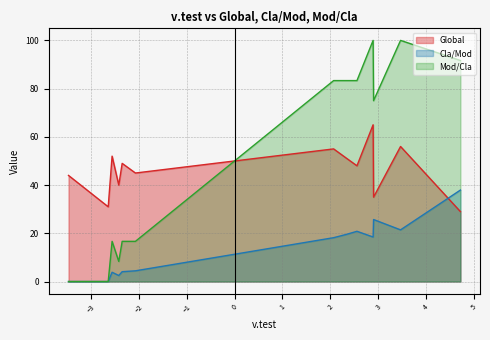

What is the difference between the maximum and minimum values in the Mod/Cla series?

100.0